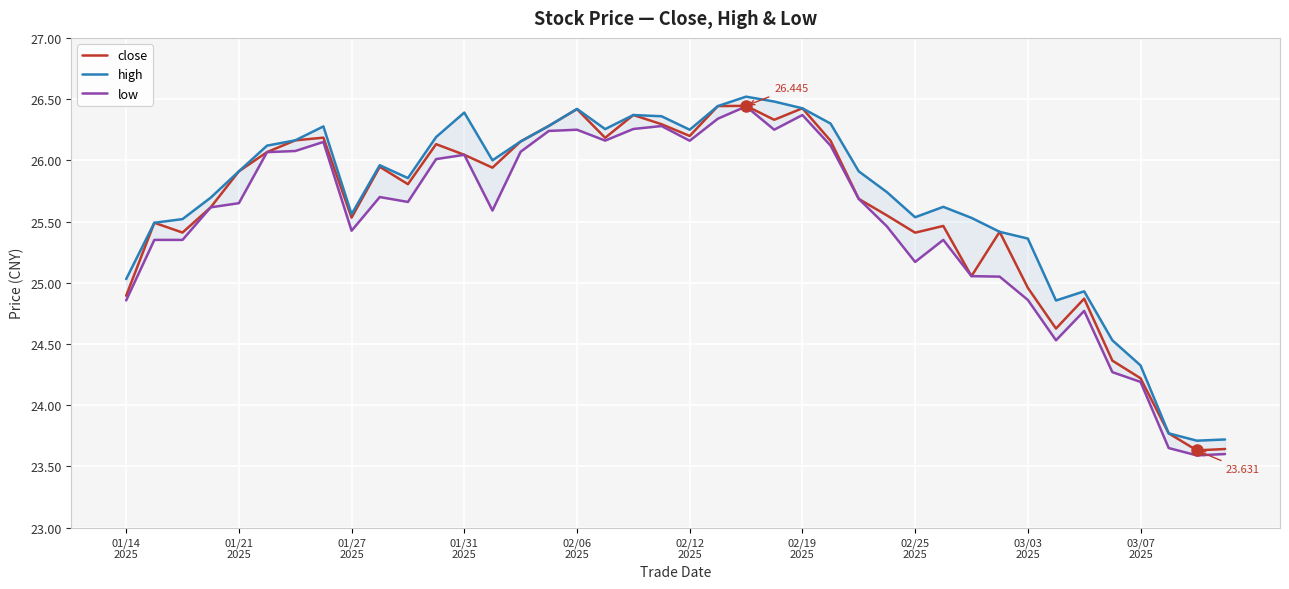

How many interior local peaks does the close series have?

11